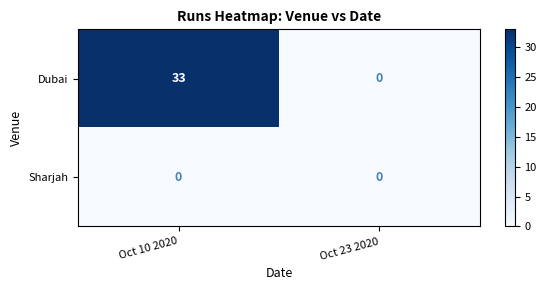

At how many categories does at least one series exceed 11?

1